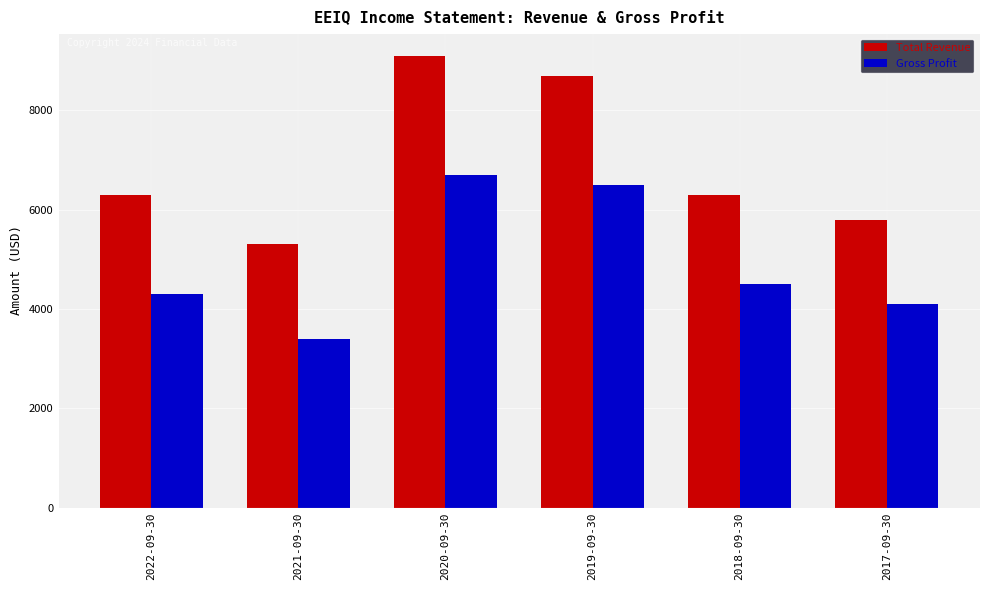

Between 2022-09-30 and 2019-09-30, which series saw the biggest shift?

Total Revenue